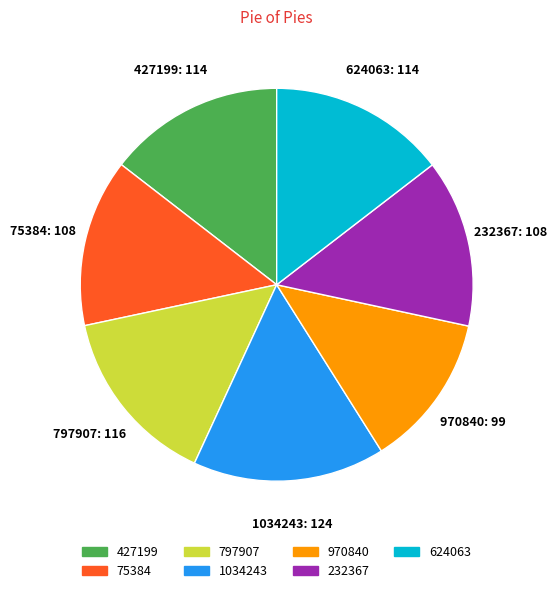

Count the number of slices in the pie.

7